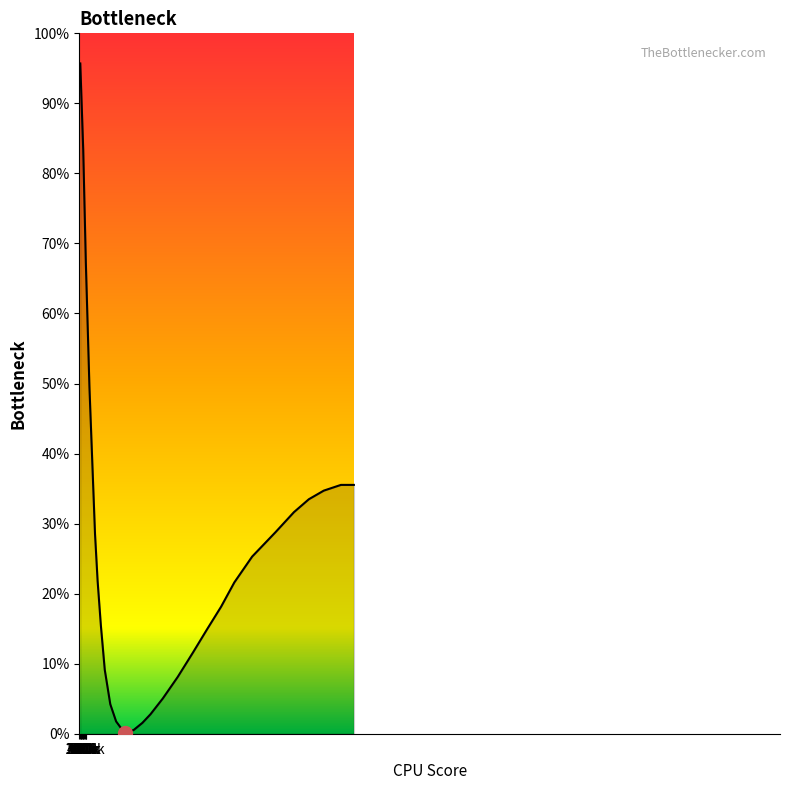

What is the greatest value displayed?

95.7